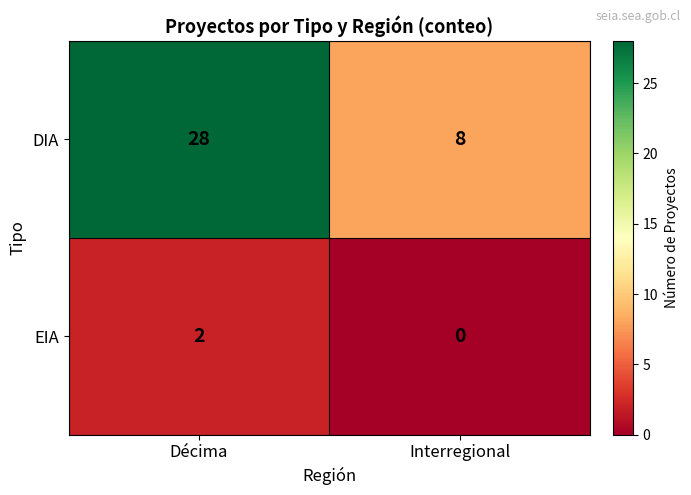

How many data points in EIA are less than 2?

1